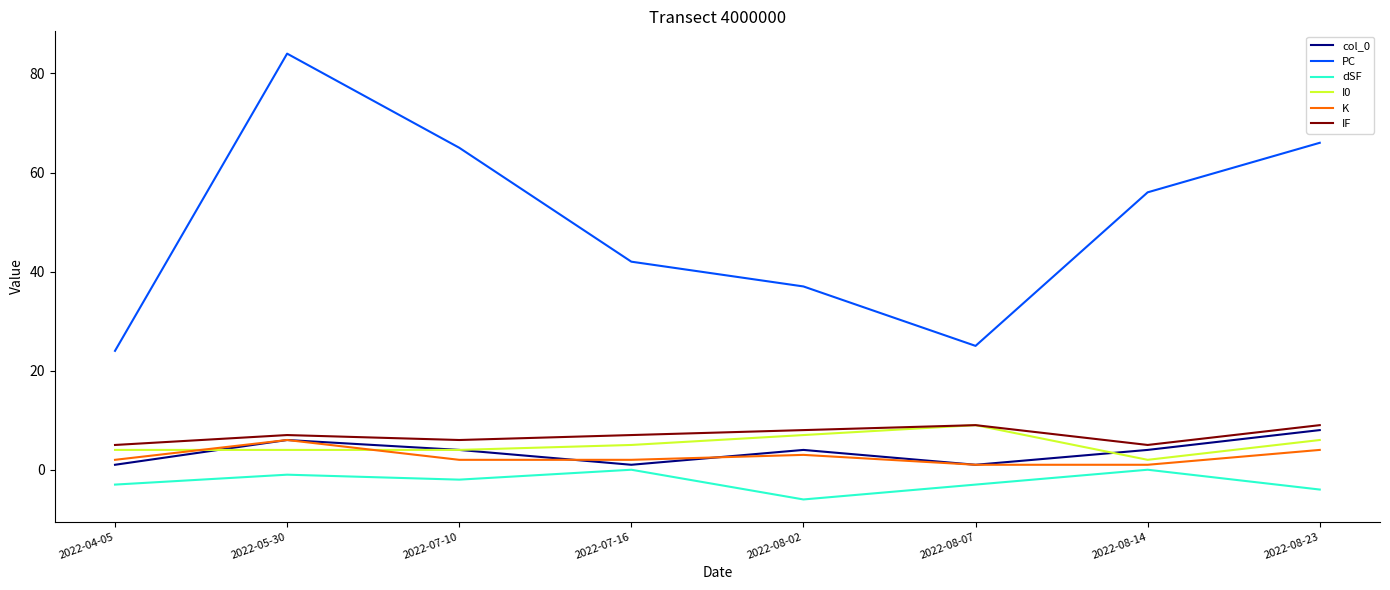

What position from the right is 2022-08-23?

1